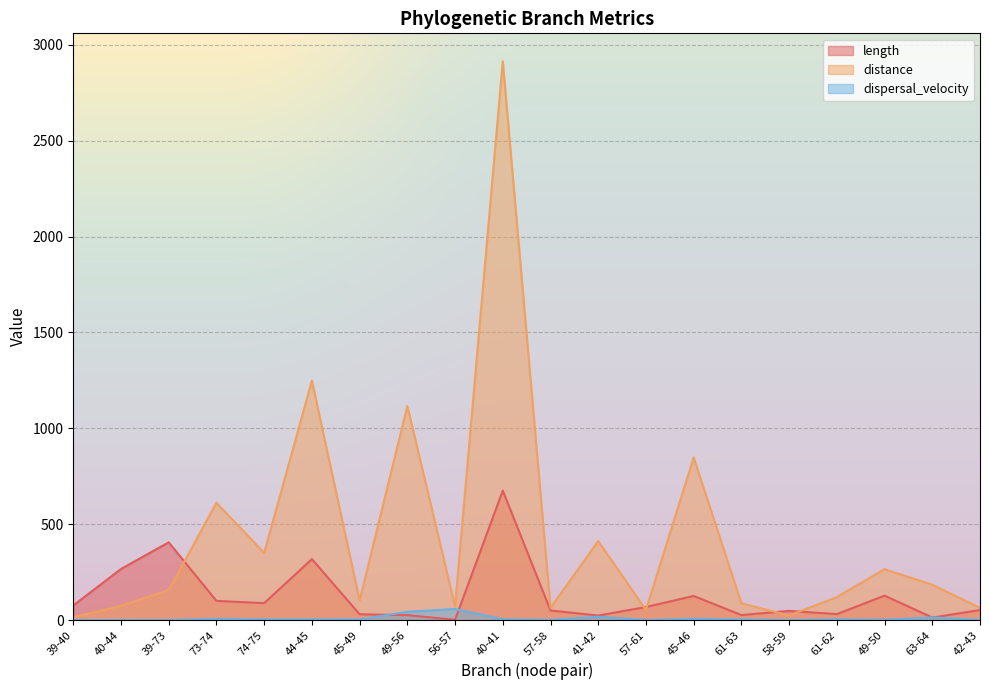

What are all the series names shown in the legend?

length, distance, dispersal_velocity